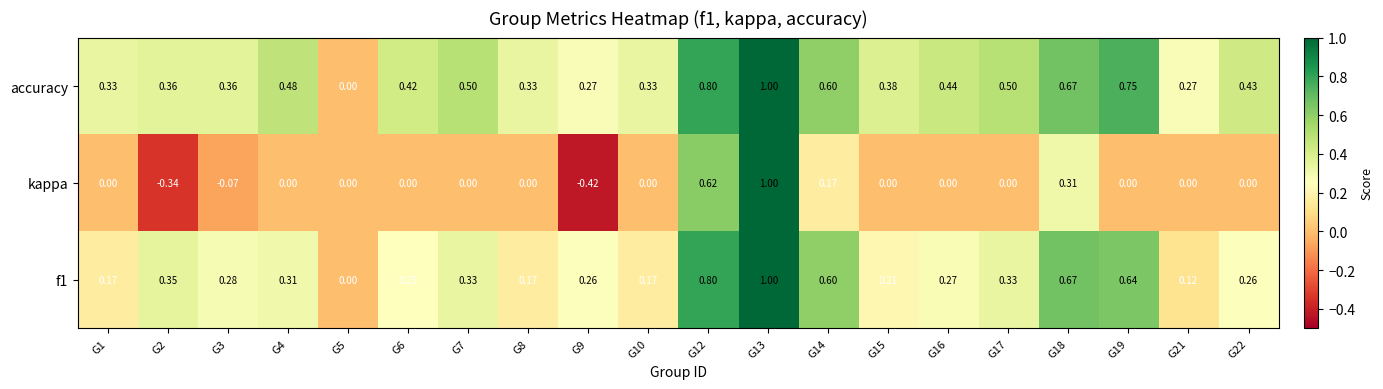

Between G3 and G7, which series saw the biggest shift?

accuracy